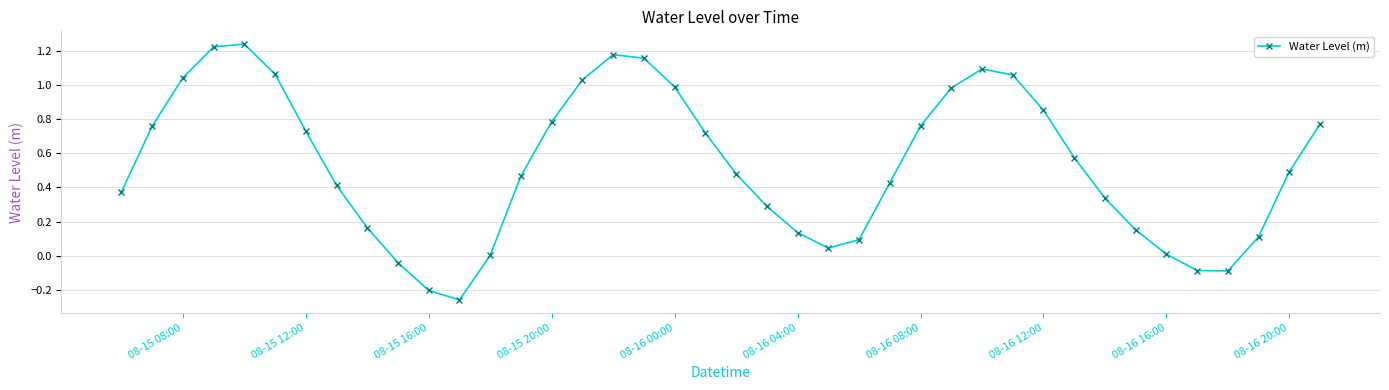

What is the sum of all values?

21.3